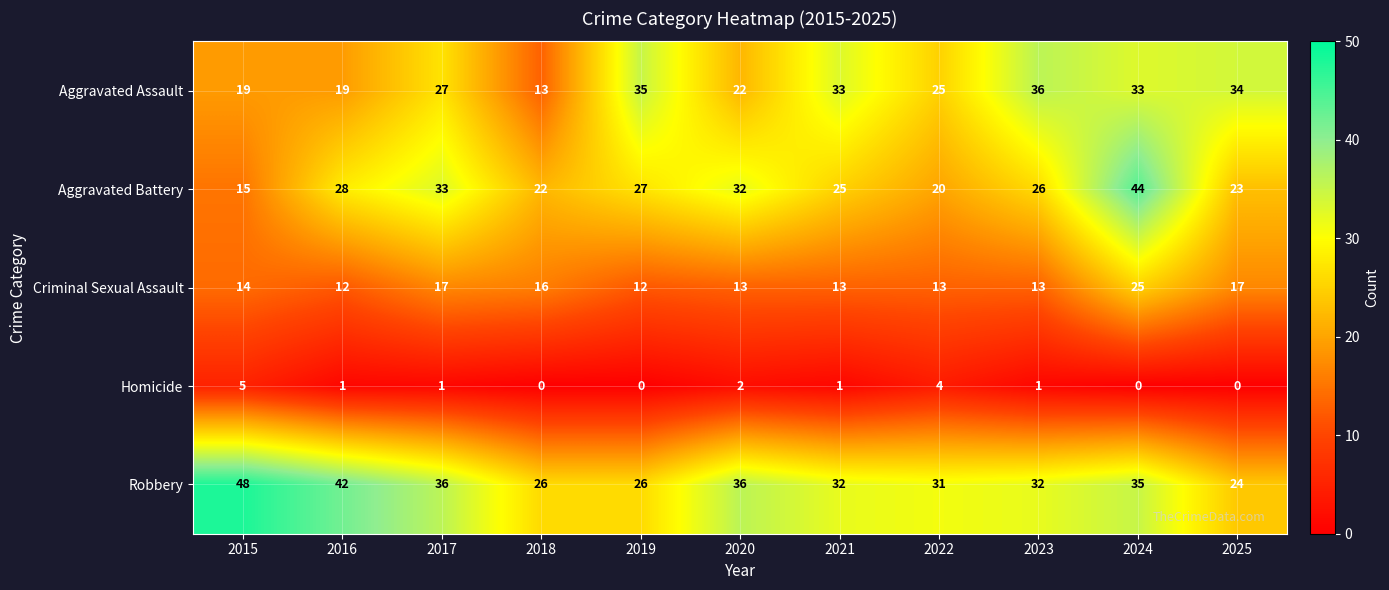

What is the average value of the Aggravated Assault series?

27